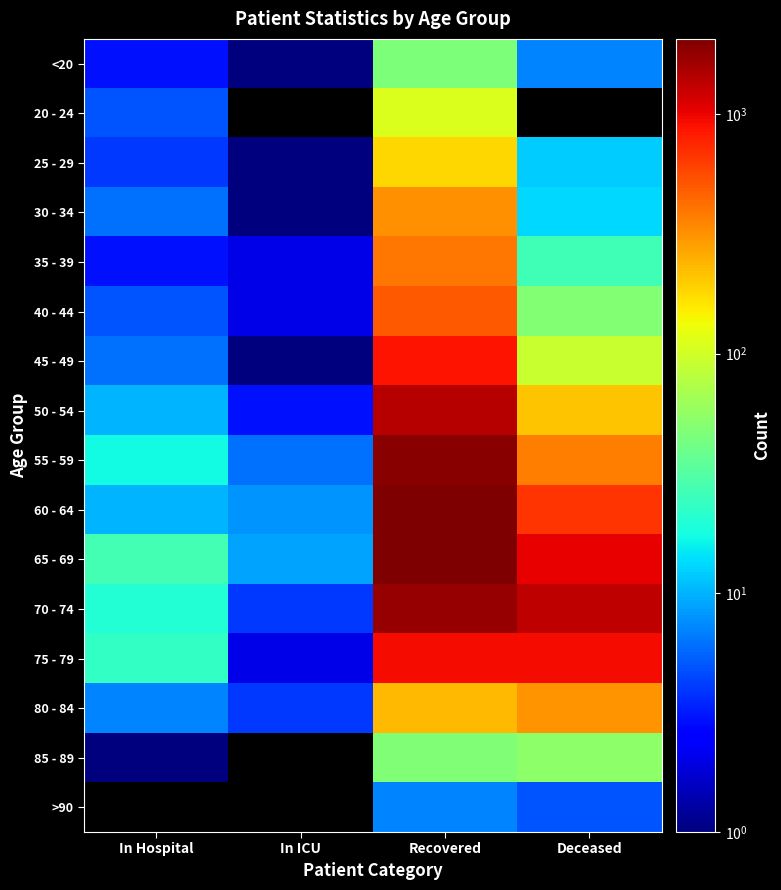

Reading left to right, list all the values displayed in this chart.

<20: In Hospital=3	In ICU=1	Recovered=46	Deceased=7
20 - 24: In Hospital=5	In ICU=0	Recovered=109	Deceased=0
25 - 29: In Hospital=4	In ICU=1	Recovered=183	Deceased=12
30 - 34: In Hospital=6	In ICU=1	Recovered=318	Deceased=13
35 - 39: In Hospital=3	In ICU=2	Recovered=397	Deceased=26
40 - 44: In Hospital=5	In ICU=2	Recovered=505	Deceased=49
45 - 49: In Hospital=6	In ICU=1	Recovered=890	Deceased=92
50 - 54: In Hospital=10	In ICU=3	Recovered=1402	Deceased=214
55 - 59: In Hospital=17	In ICU=6	Recovered=1897	Deceased=373
60 - 64: In Hospital=10	In ICU=8	Recovered=2065	Deceased=672
65 - 69: In Hospital=27	In ICU=9	Recovered=2024	Deceased=1013
70 - 74: In Hospital=20	In ICU=4	Recovered=1760	Deceased=1338
75 - 79: In Hospital=23	In ICU=2	Recovered=949	Deceased=946
80 - 84: In Hospital=7	In ICU=4	Recovered=233	Deceased=308
85 - 89: In Hospital=1	In ICU=0	Recovered=47	Deceased=54
>90: In Hospital=0	In ICU=0	Recovered=7	Deceased=5